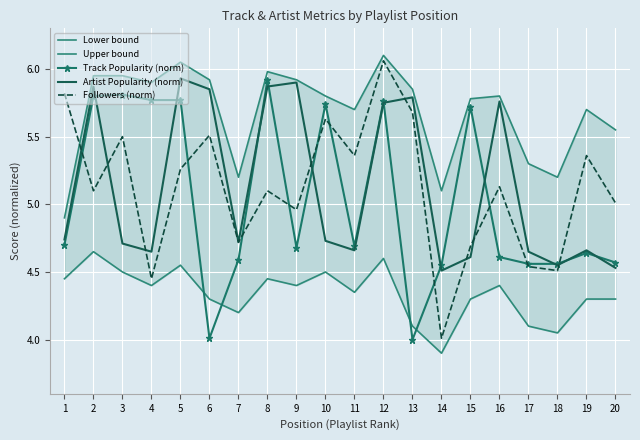

At which label does Followers (norm) reach its minimum?

14